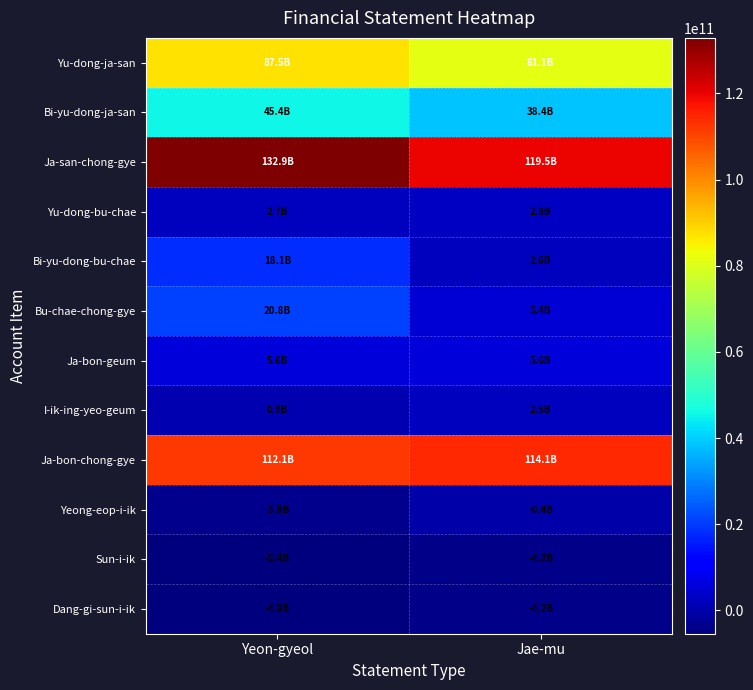

Reading left to right, transcribe all the data shown in this chart.

Yu-dong-ja-san: Yeon-gyeol=87471768514	Jae-mu=81050779731
Bi-yu-dong-ja-san: Yeon-gyeol=45400041106	Jae-mu=38432995576
Ja-san-chong-gye: Yeon-gyeol=132871809620	Jae-mu=119483775307
Yu-dong-bu-chae: Yeon-gyeol=2687778503	Jae-mu=2756607981
Bi-yu-dong-bu-chae: Yeon-gyeol=18094006400	Jae-mu=2603952242
Bu-chae-chong-gye: Yeon-gyeol=20781784903	Jae-mu=5360560223
Ja-bon-geum: Yeon-gyeol=5602185000	Jae-mu=5602185000
I-ik-ing-yeo-geum: Yeon-gyeol=933772304	Jae-mu=2533093115
Ja-bon-chong-gye: Yeon-gyeol=112090024717	Jae-mu=114123215084
Yeong-eop-i-ik: Yeon-gyeol=-3777522604	Jae-mu=-366685715
Sun-i-ik: Yeon-gyeol=-5402816972	Jae-mu=-4207684985
Dang-gi-sun-i-ik: Yeon-gyeol=-4948226830	Jae-mu=-4207684985